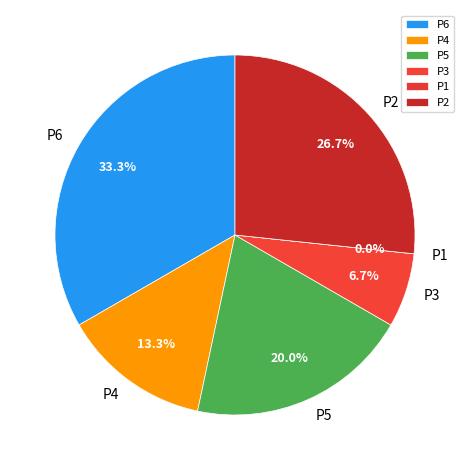

To the nearest percent, what is the difference between the largest and smallest slice percentages?

33%